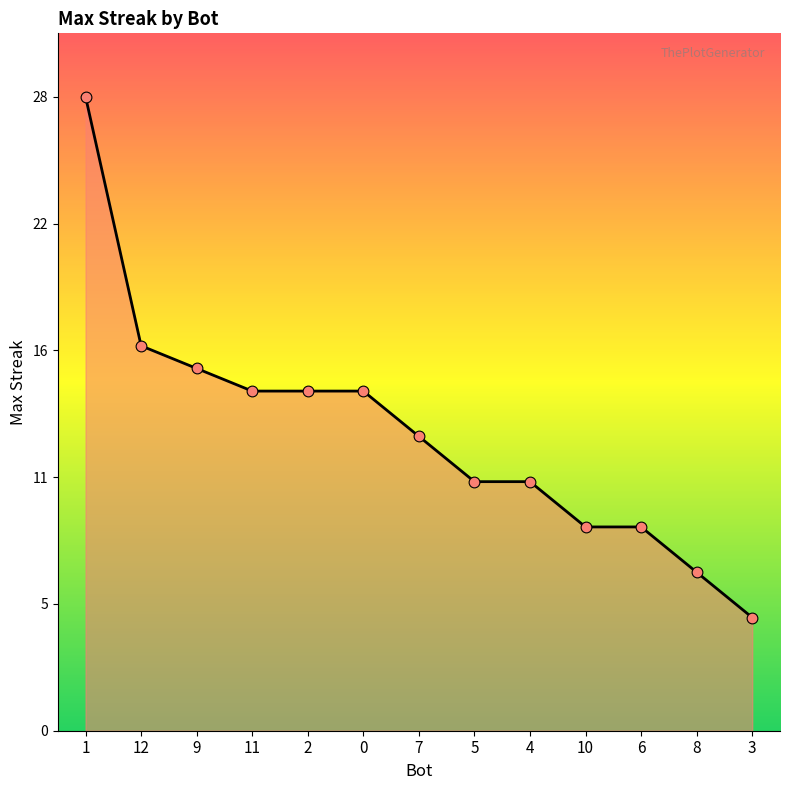

What is the change in value from 5 to 6?

-2